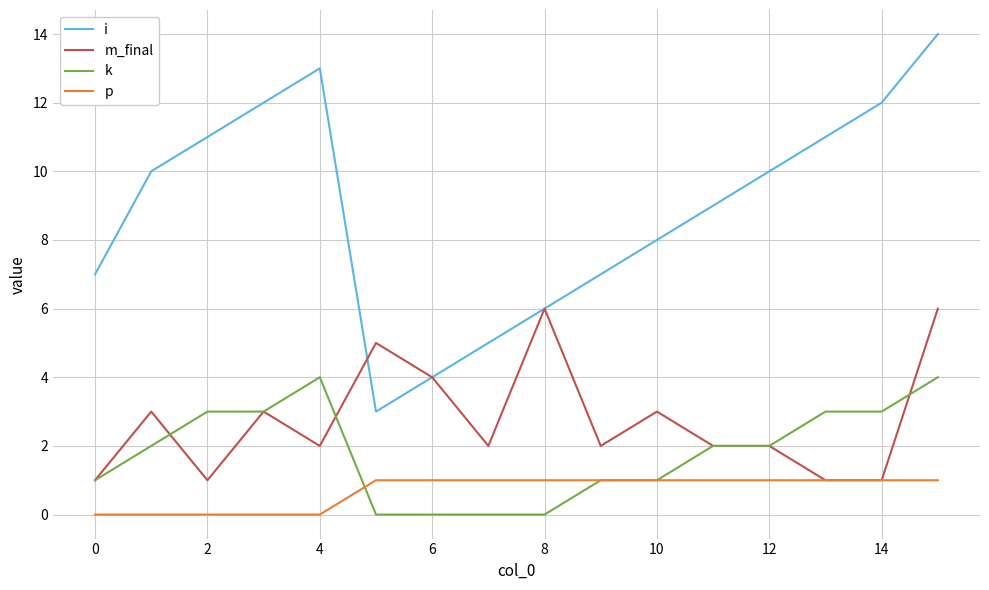

Which series has the largest total across all categories?

i